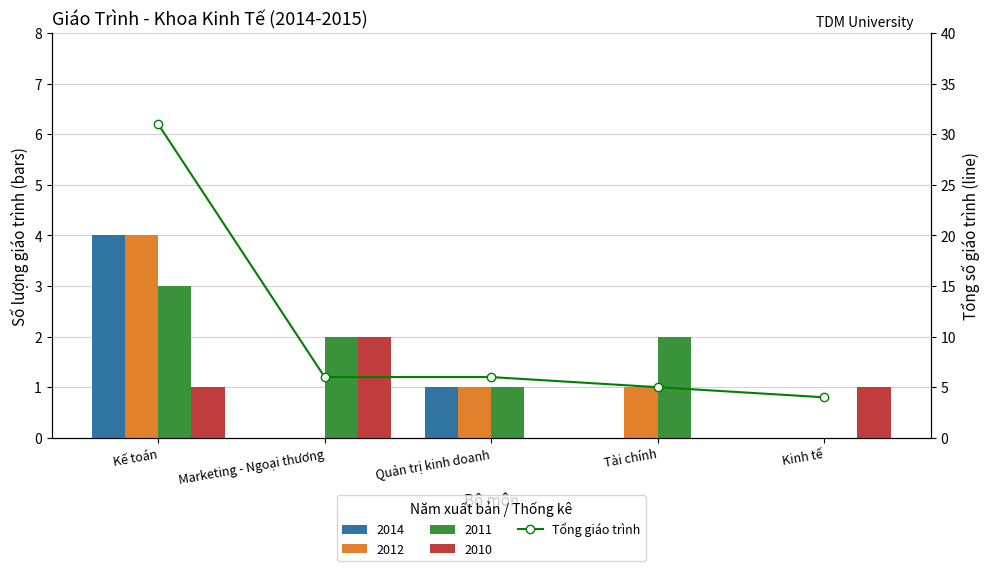

What is the sum of the values at Quản trị kinh doanh and Tài chính?

11